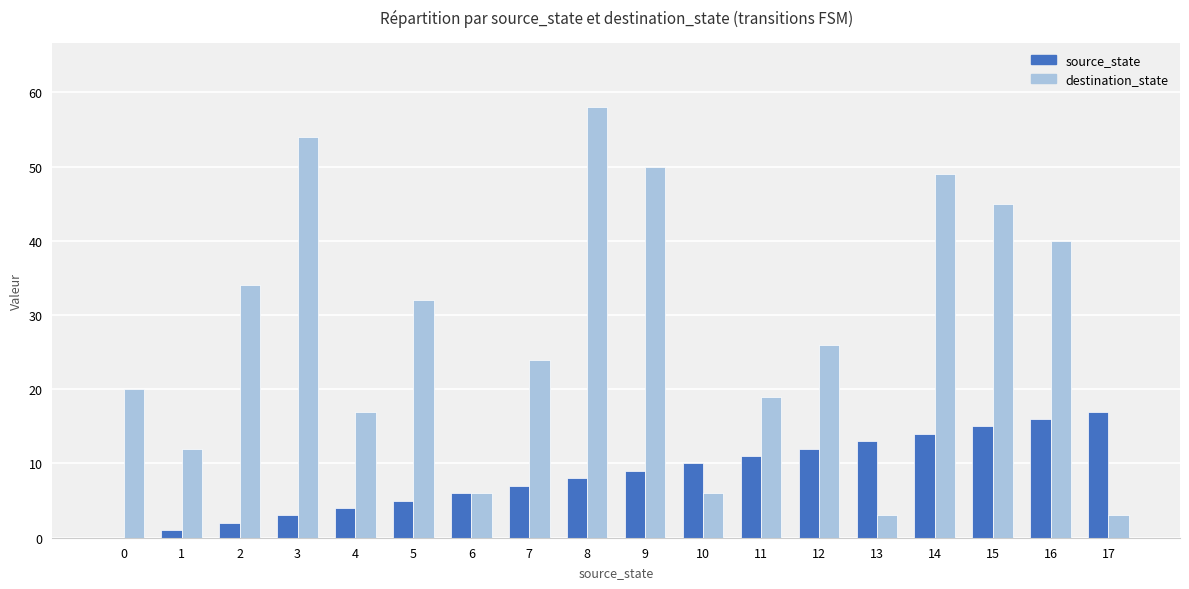

What is the sum of all source_state values?

153